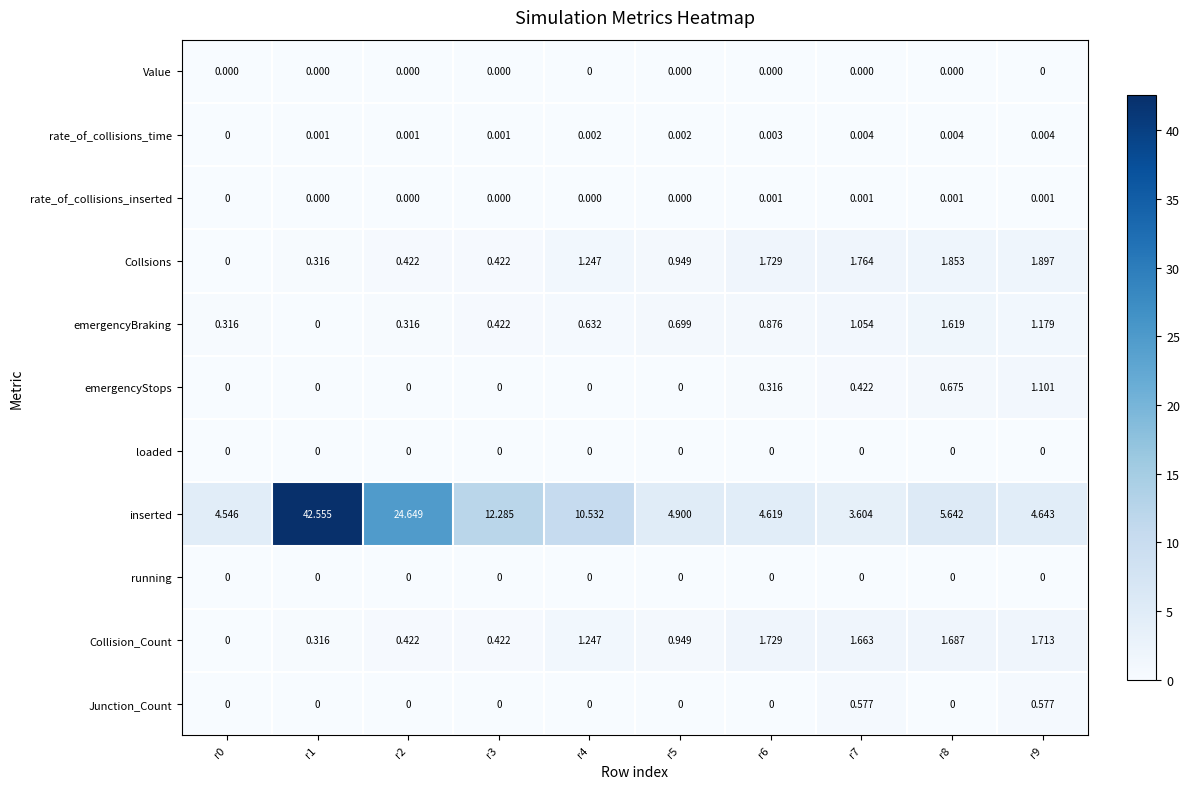

Between r5 and r9, which series saw the biggest shift?

emergencyStops